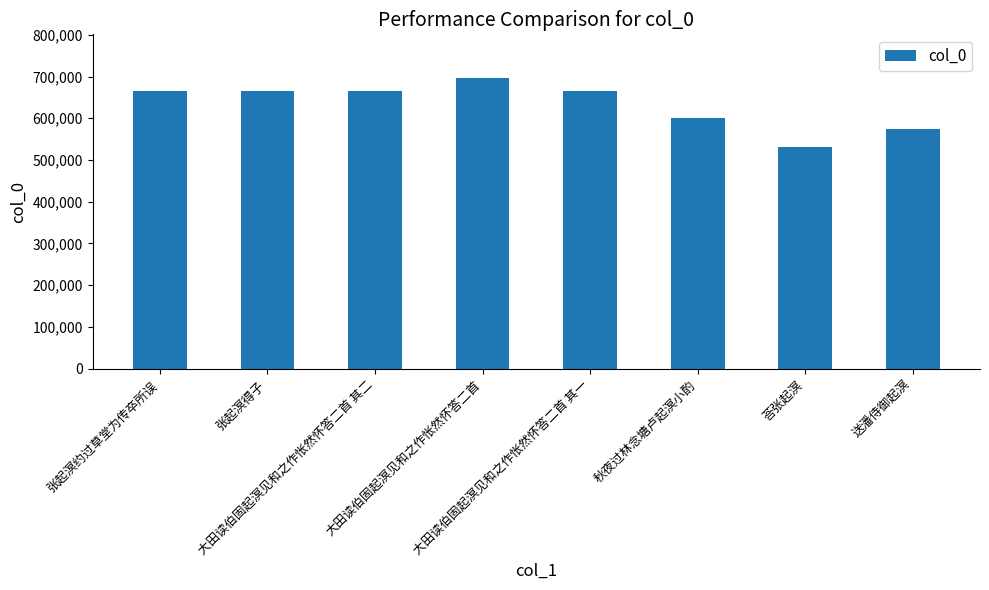

What is the difference between the values at 秋夜过林念塘卢起溟小酌 and 送潘侍御起溟?

25699